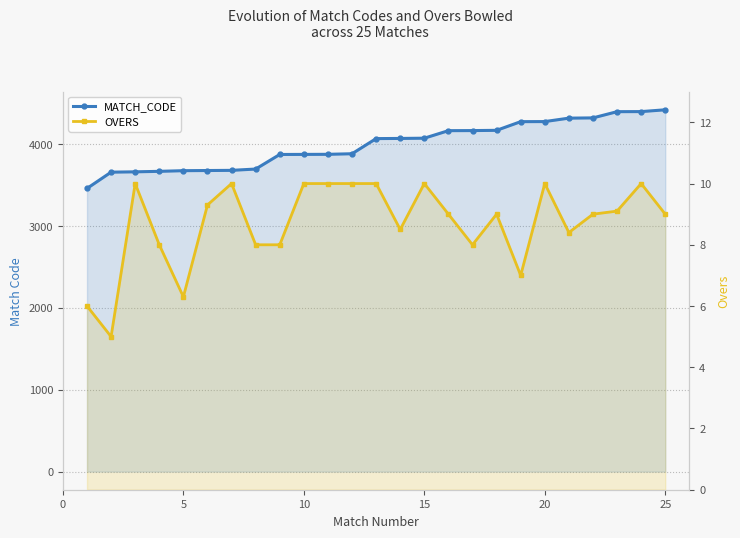

What is the difference between the maximum and minimum values in the MATCH_CODE series?

961.0